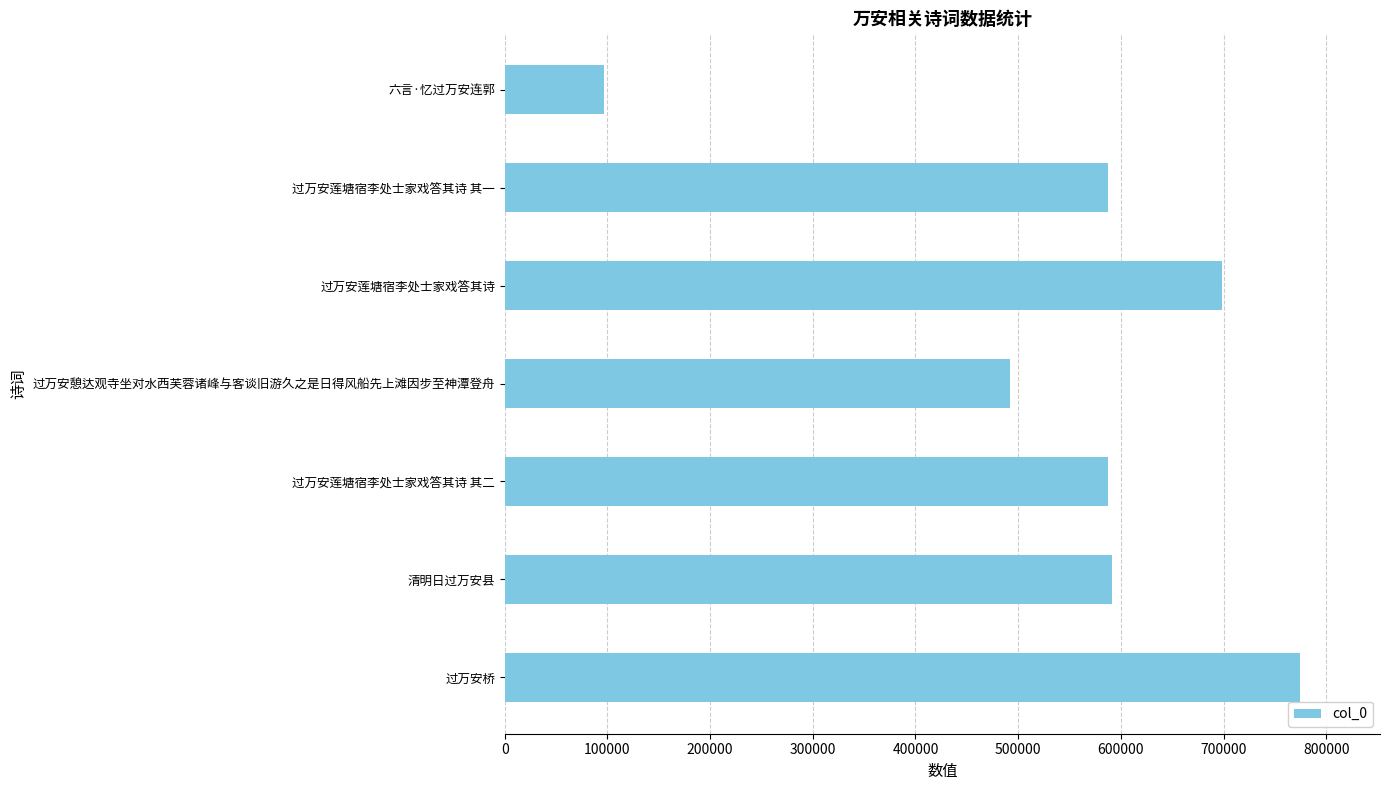

What is the difference between the maximum and minimum values?

677987